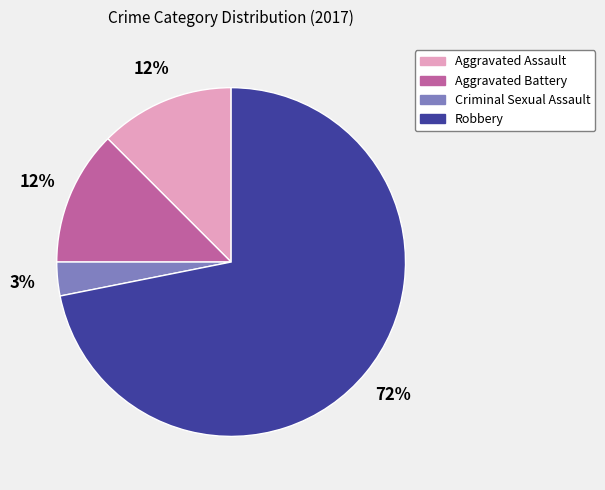

The Aggravated Battery slice represents 12% of the pie. True or false?

True